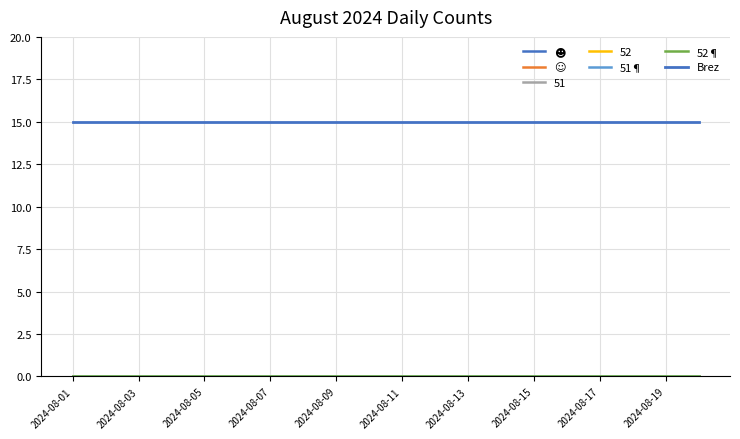

At which label is ☻ closest to 0?

2024-08-01